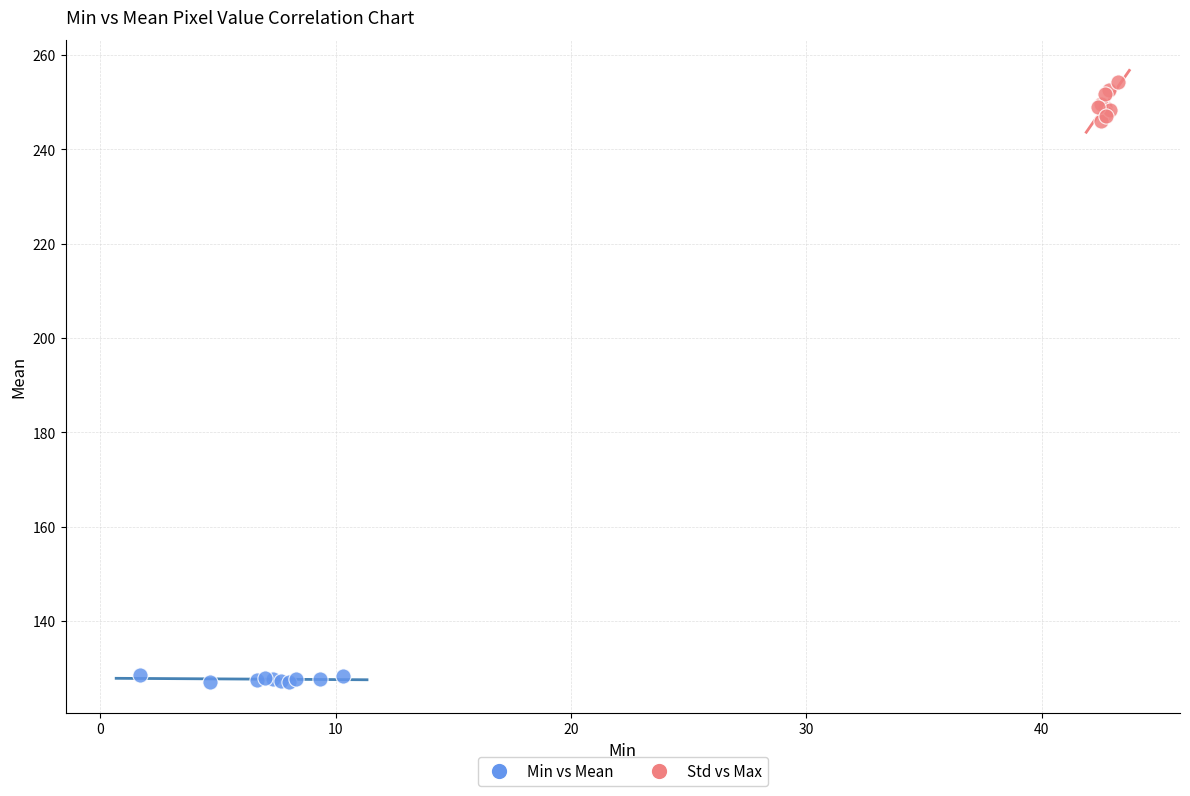

What are all the series names shown in the legend?

Min vs Mean, Std vs Max